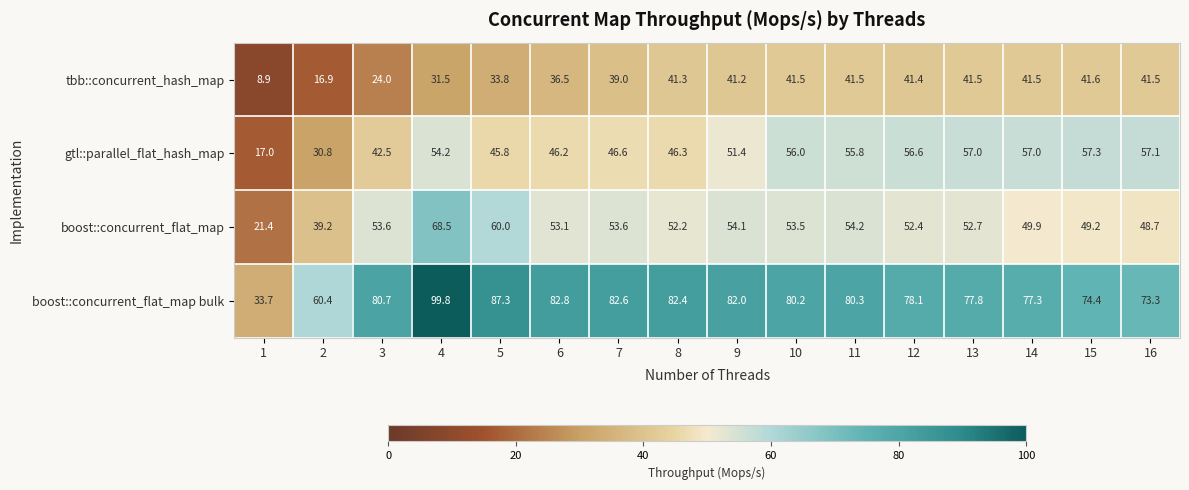

Is it true that boost::concurrent_flat_map equals 94.2 at 13?

False